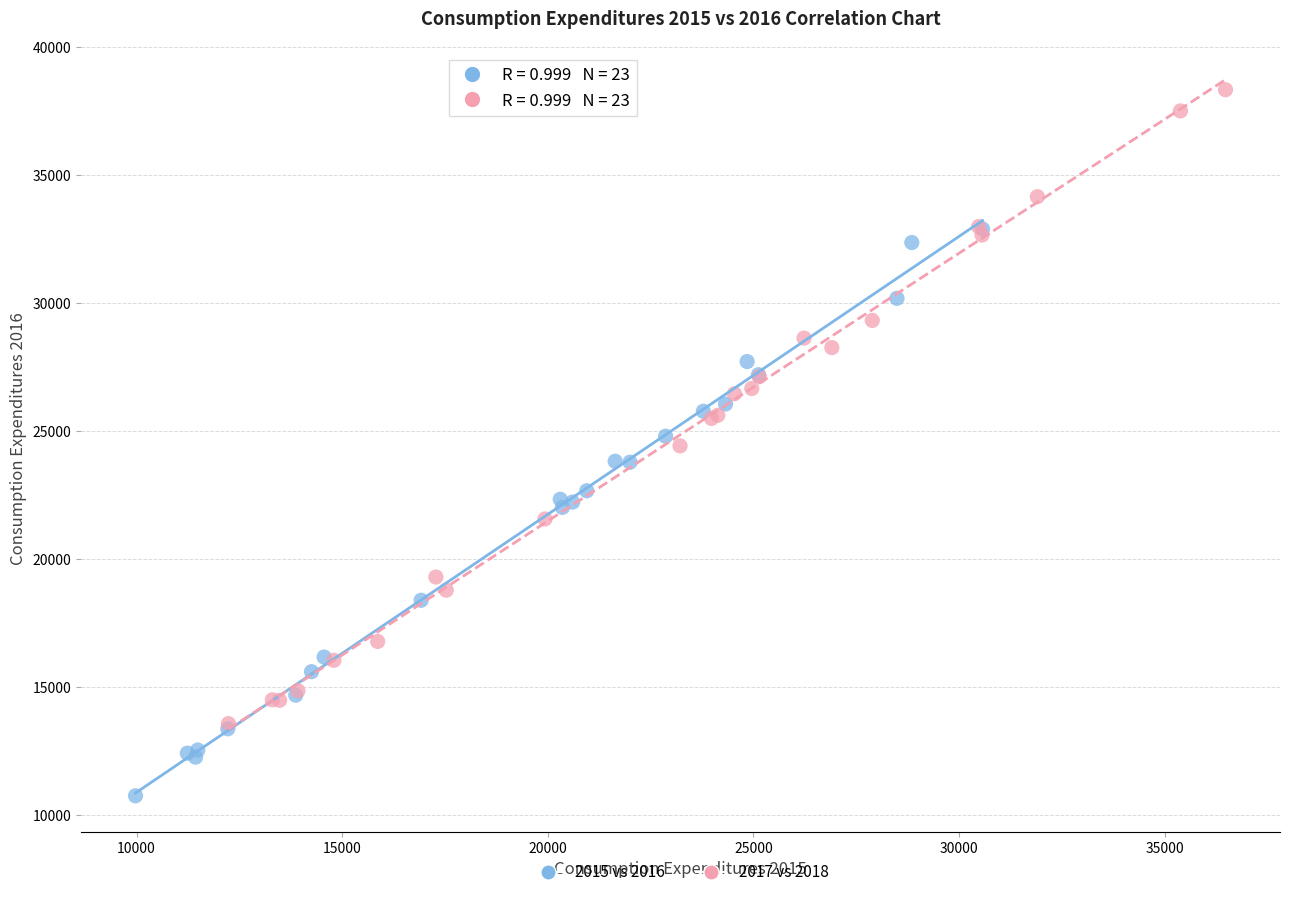

Which series reaches the maximum Y coordinate?

2017 vs 2018